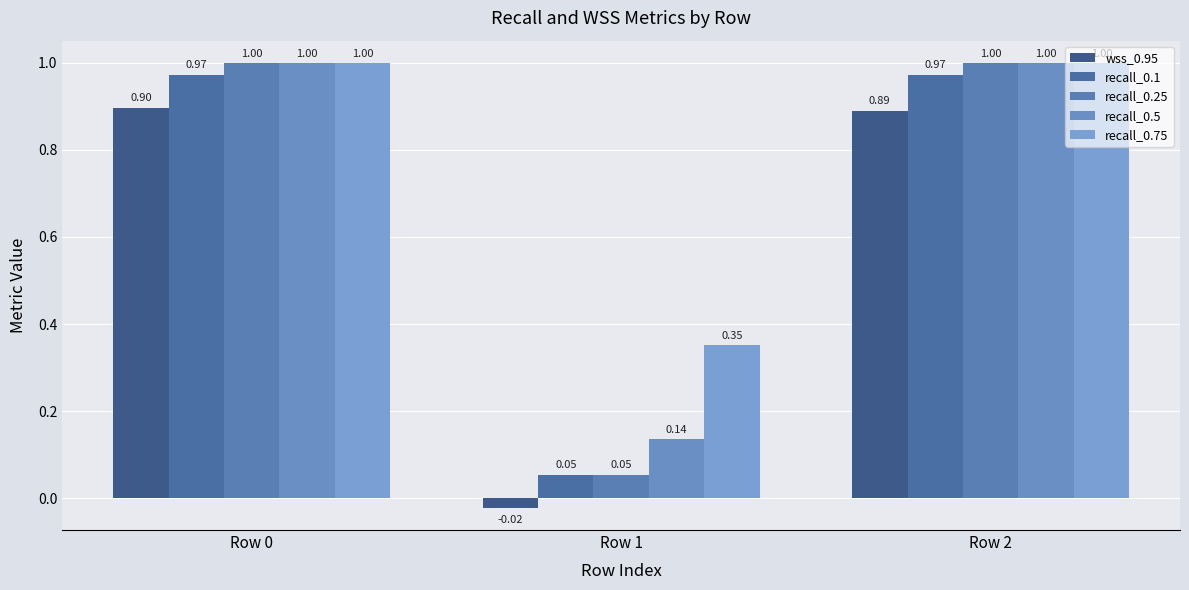

Which series has the widest spread of values?

recall_0.25